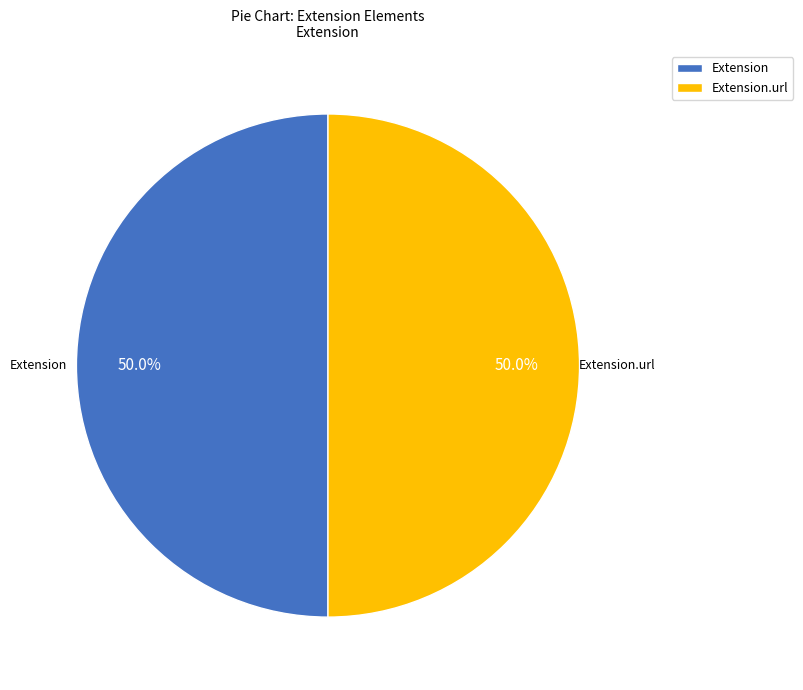

What is the total percentage of Extension and Extension.url?

100.0%